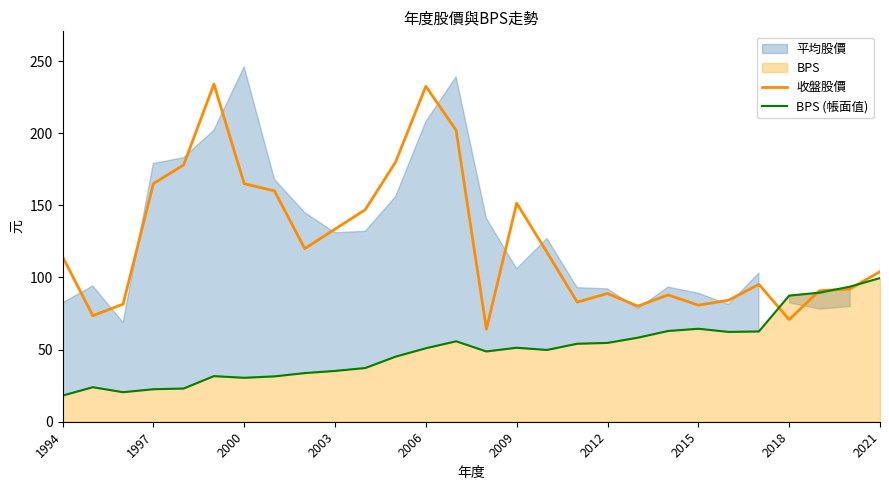

What is the minimum value for 收盤股價?

64.2